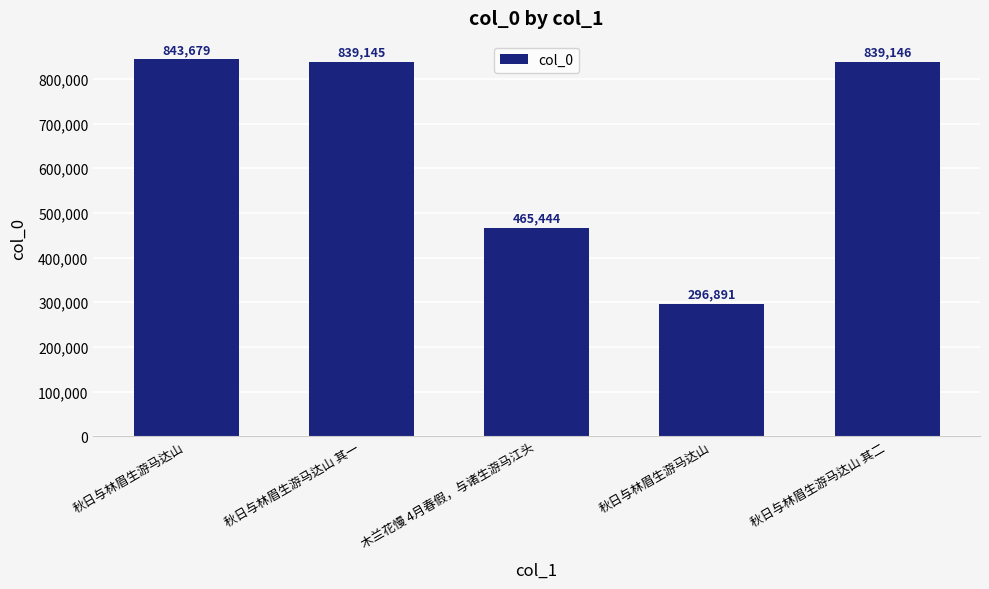

How many bars are there in total?

5